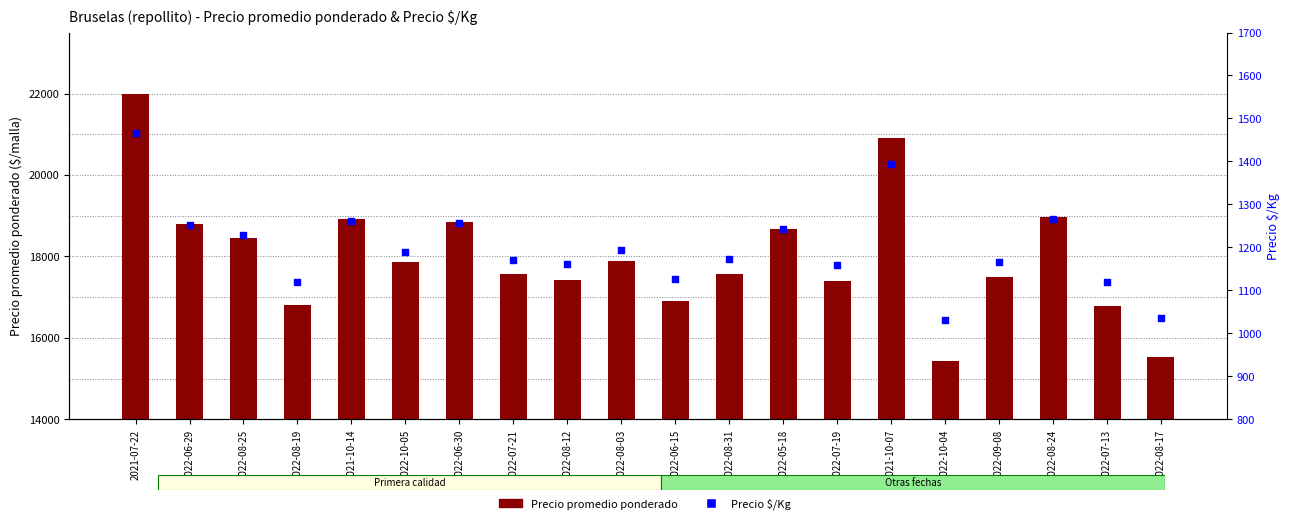

What is the total value across all series at 2022-10-05?

19047